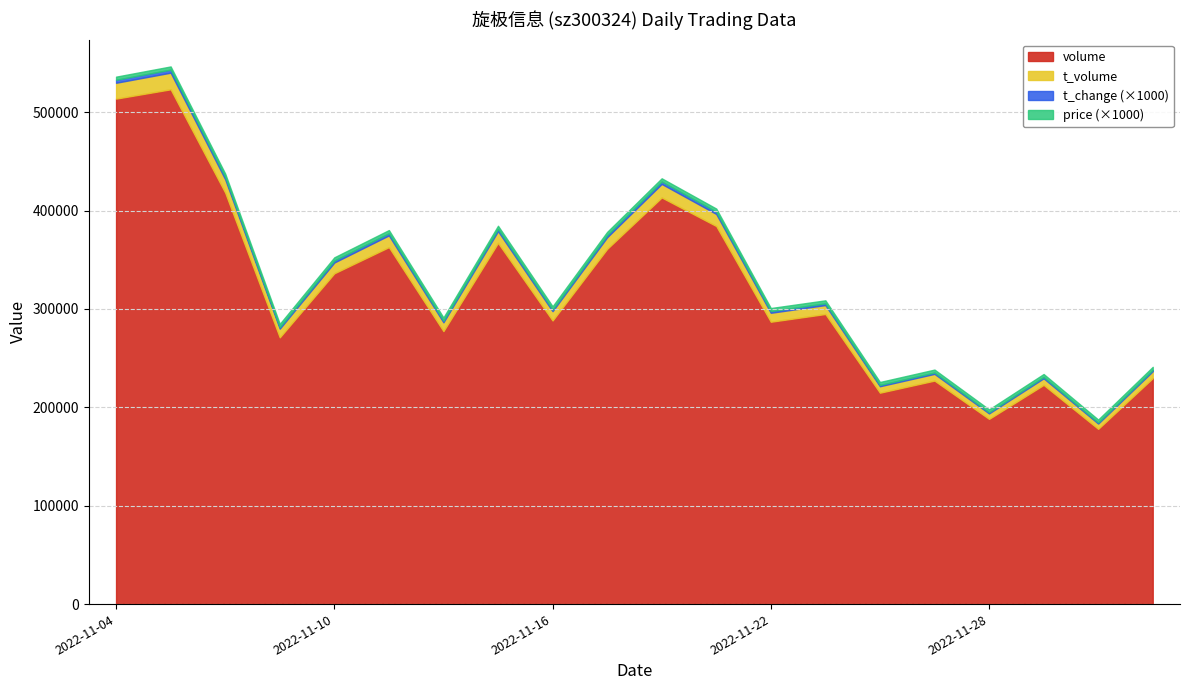

True or false: t_change has a value of 1.4 at 2022-12-01.

True